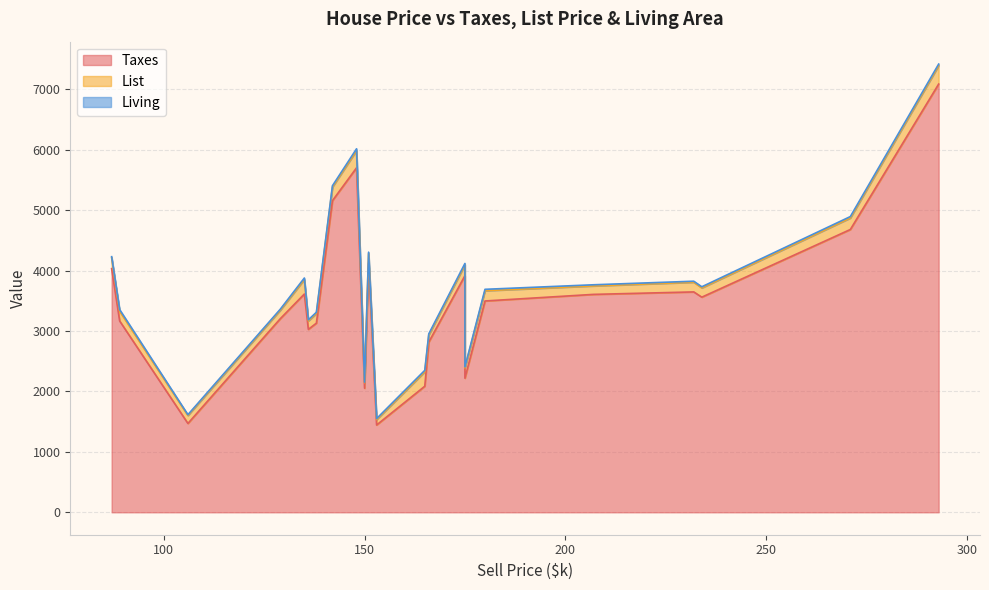

Which series changed the most between 166 and 175?

Taxes